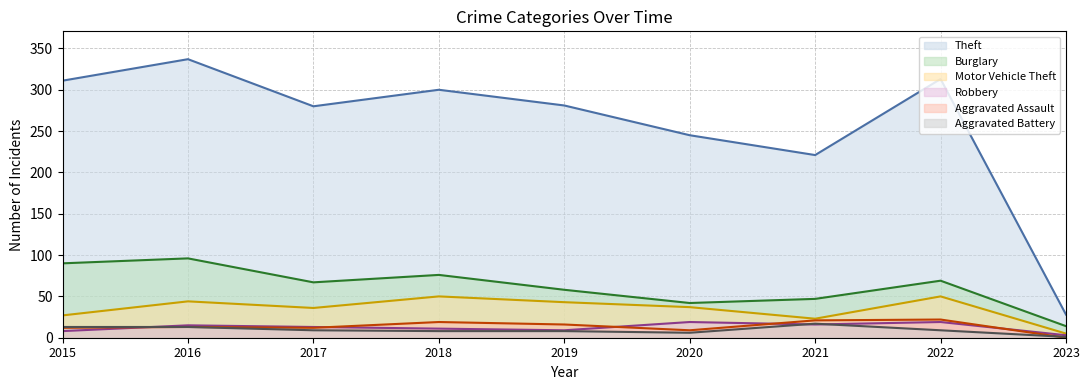

What is the sum of all Theft values?

2316